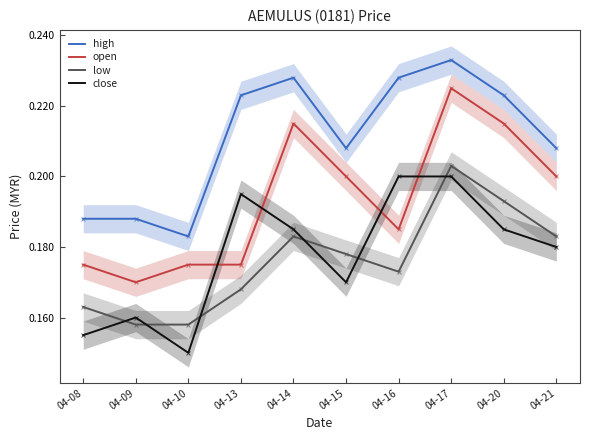

How many data points does each series have?

10